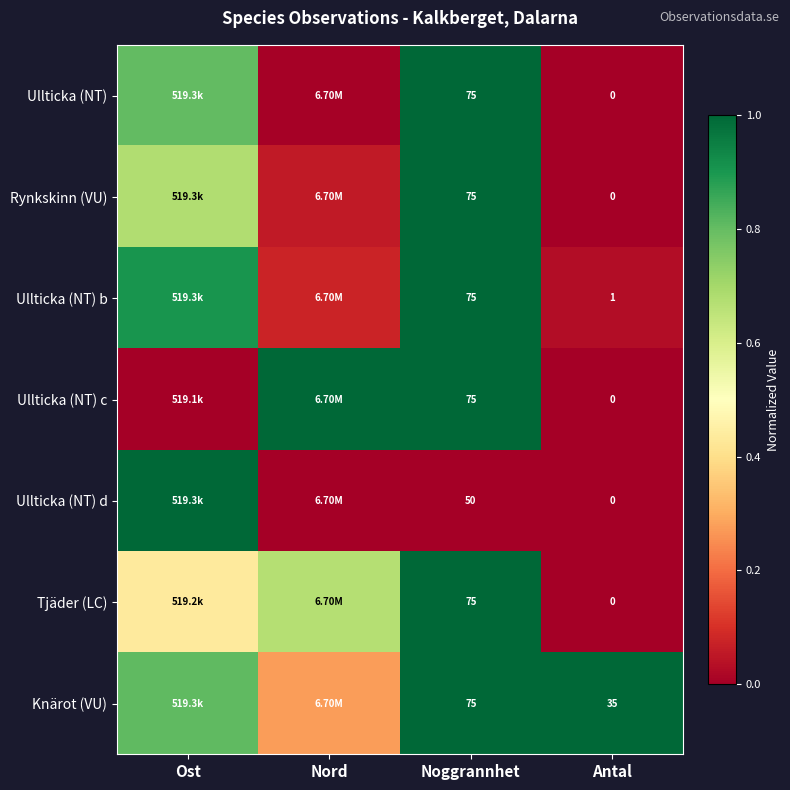

Which series has the largest total across all categories?

Knärot (VU)